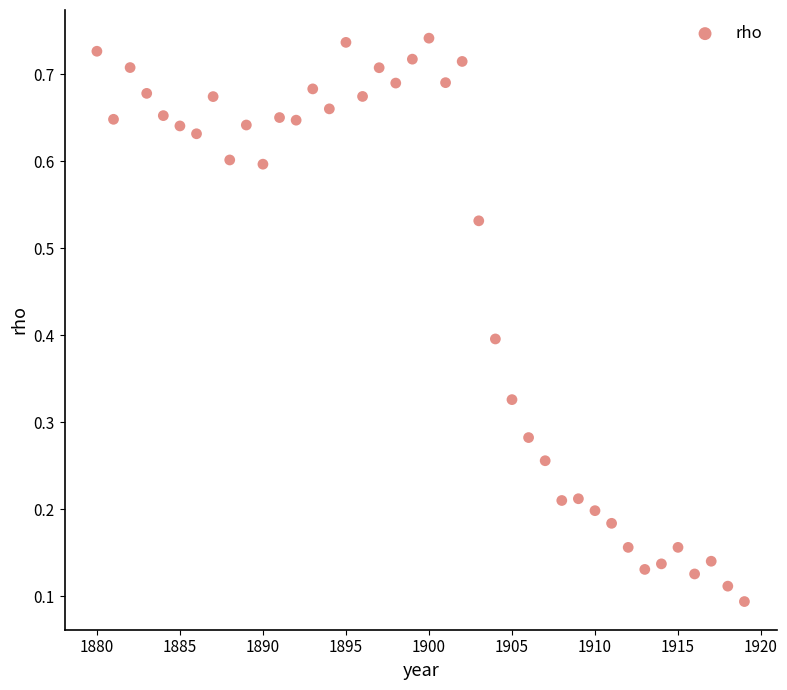

What is the range of X values (max minus min)?

39.0